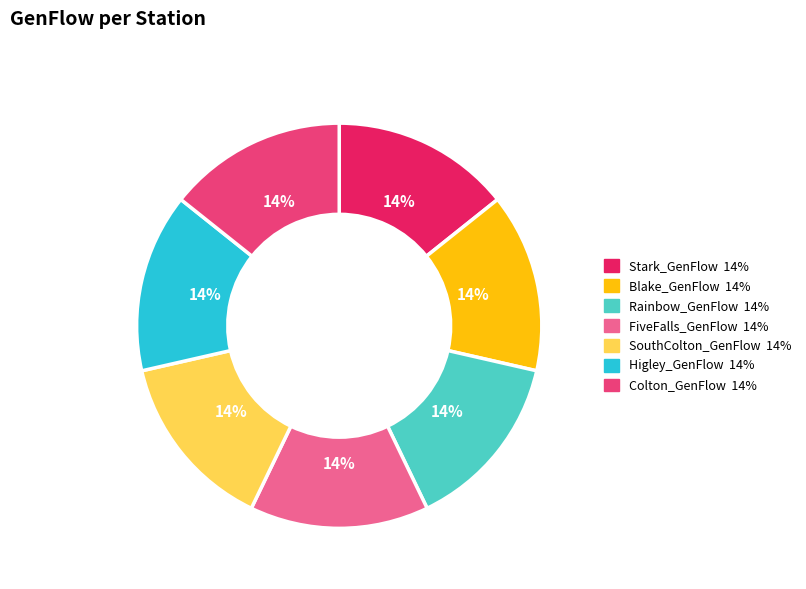

To the nearest percent, what is the average slice percentage?

14%